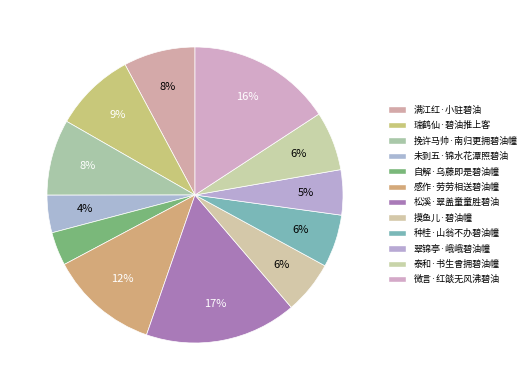

To the nearest percent, what is the difference between the 感作·劳劳相送碧油幢 and 挽许马帅·南归更拥碧油幢 slice percentages?

4%